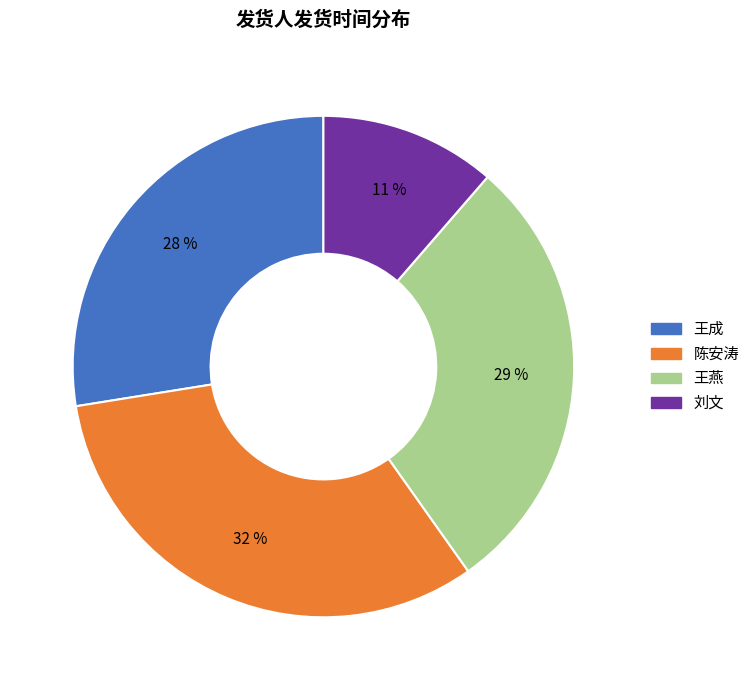

Is the sum of 陈安涛 and 刘文 greater than half?

No